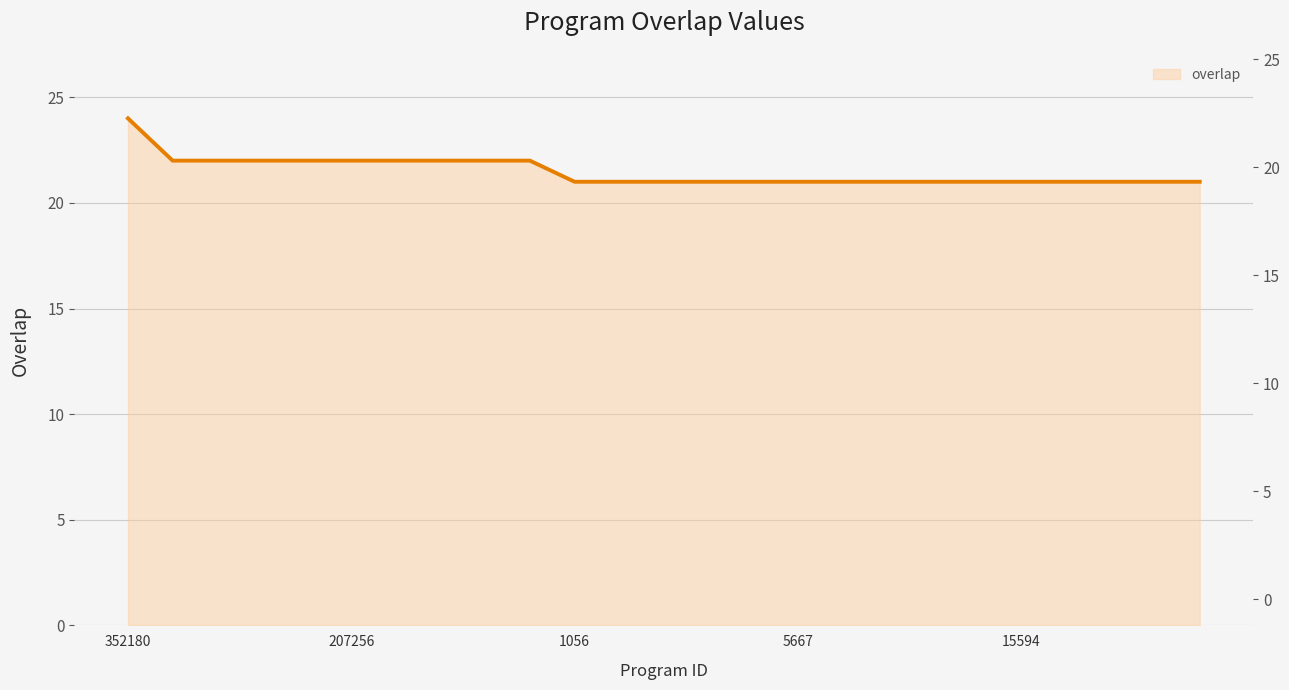

What is the label of the 21st point from the right?

15594